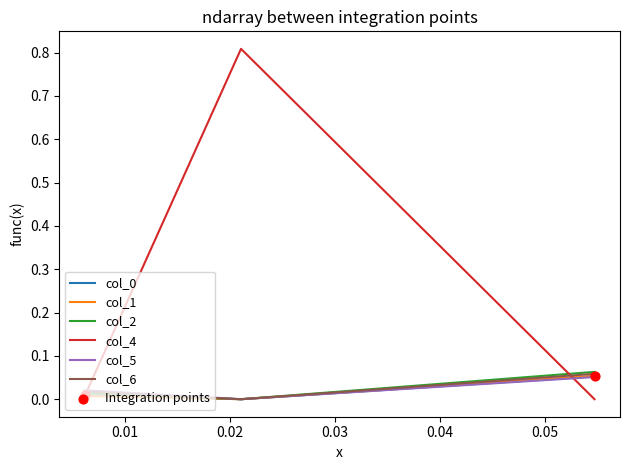

Which series has the largest total across all categories?

col_4